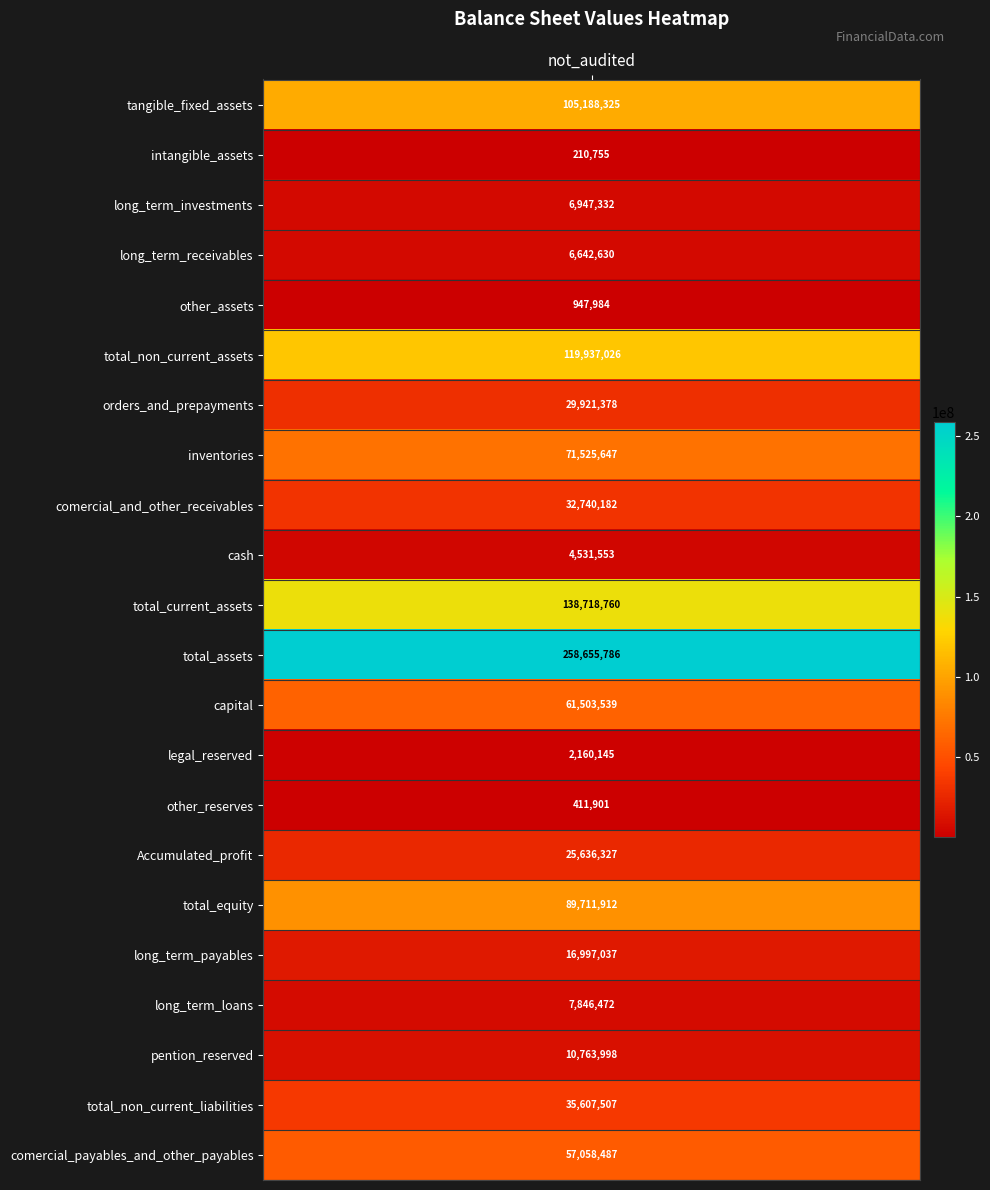

At which category does the chart reach its peak across all series?

total_assets